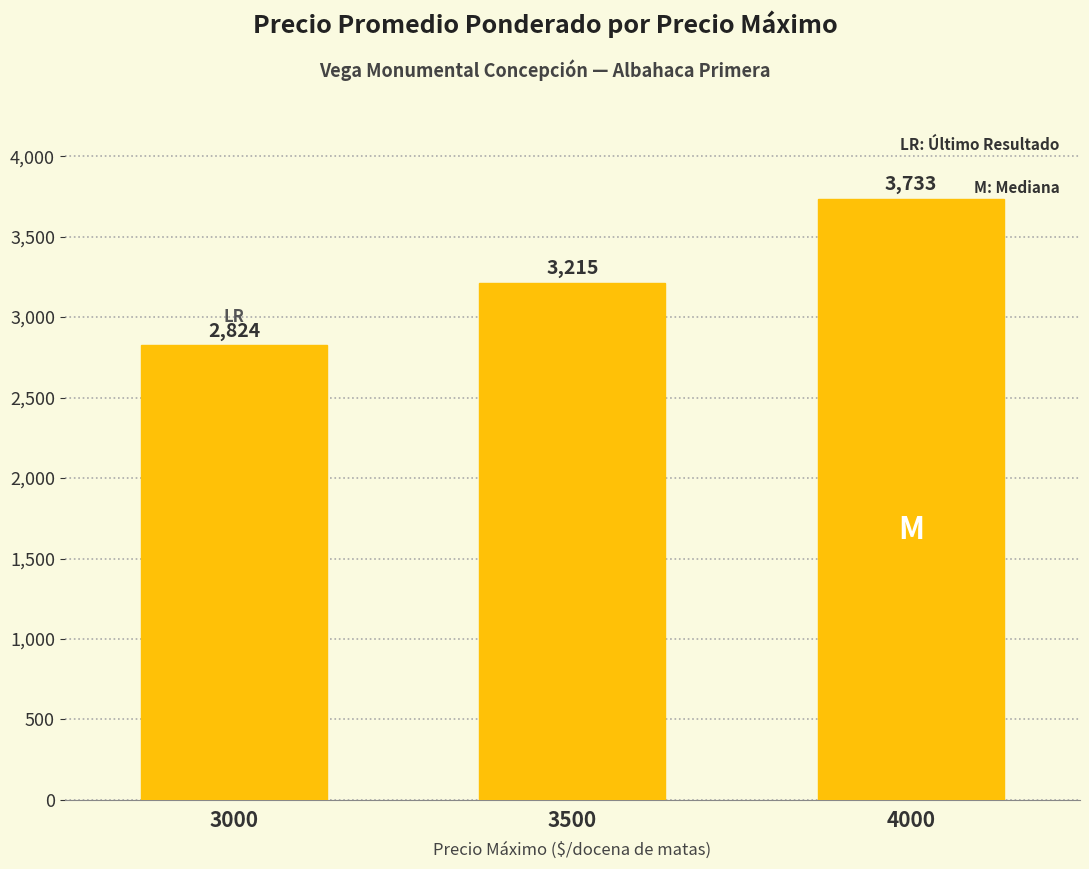

Approximately how many times larger is the value at 3500 compared to 4000?

0.9